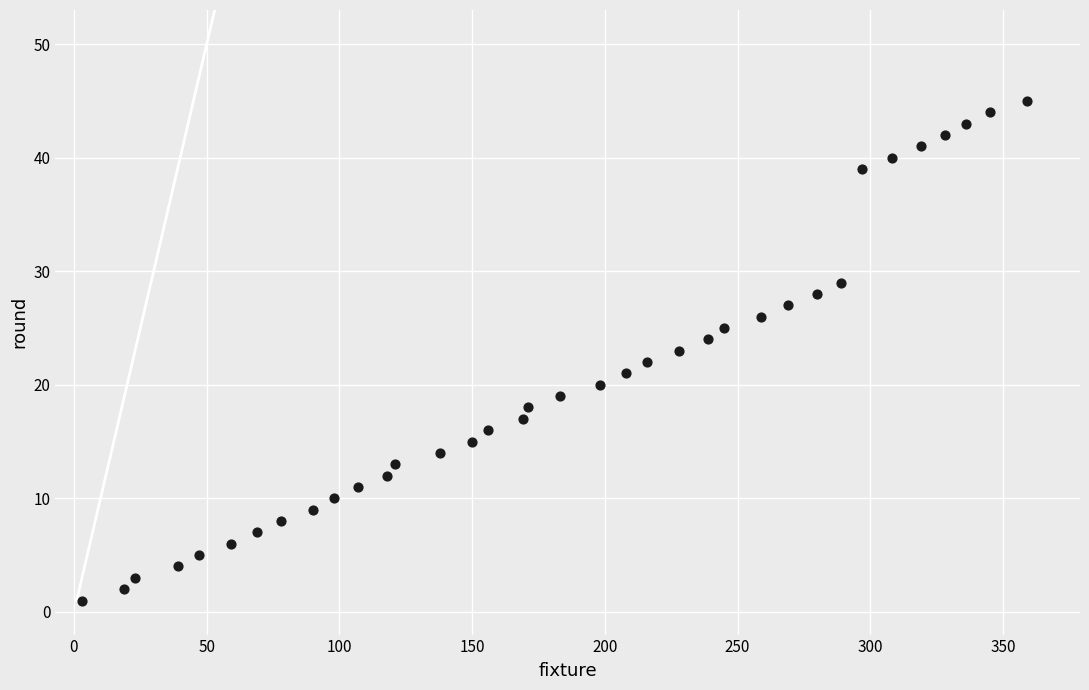

What is the range of Y values (max minus min)?

44